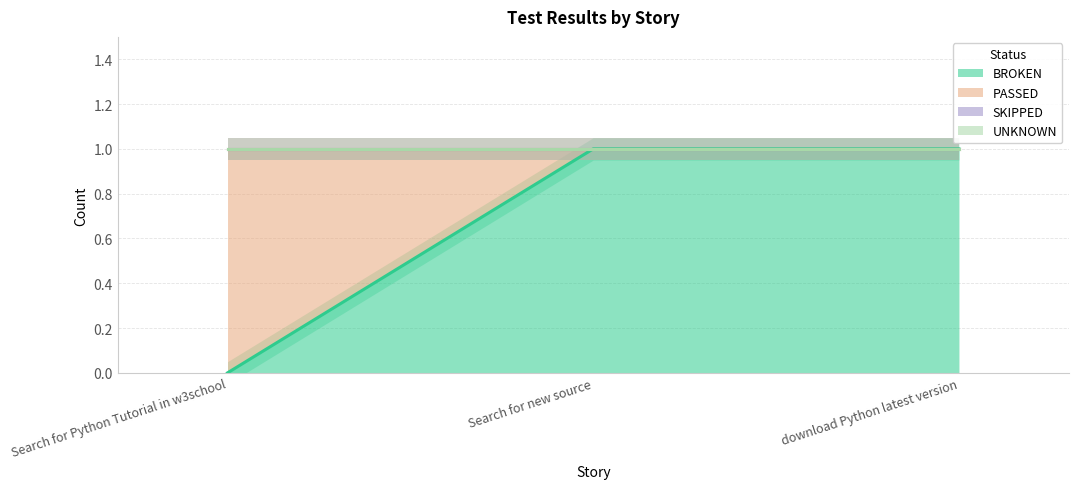

What is the label of the 2nd point from the left?

Search for new source